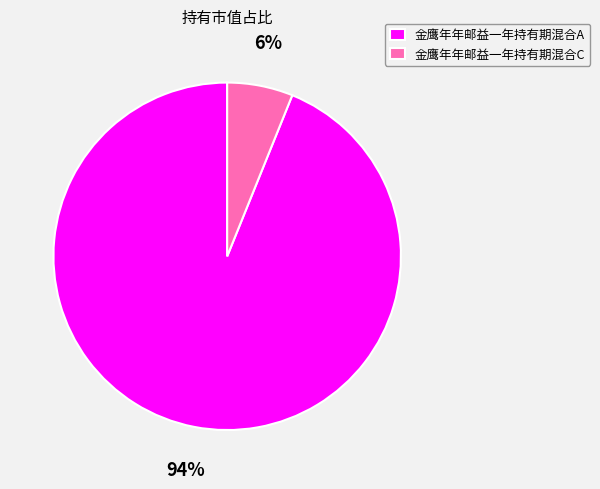

What is the majority slice?

金鹰年年邮益一年持有期混合A